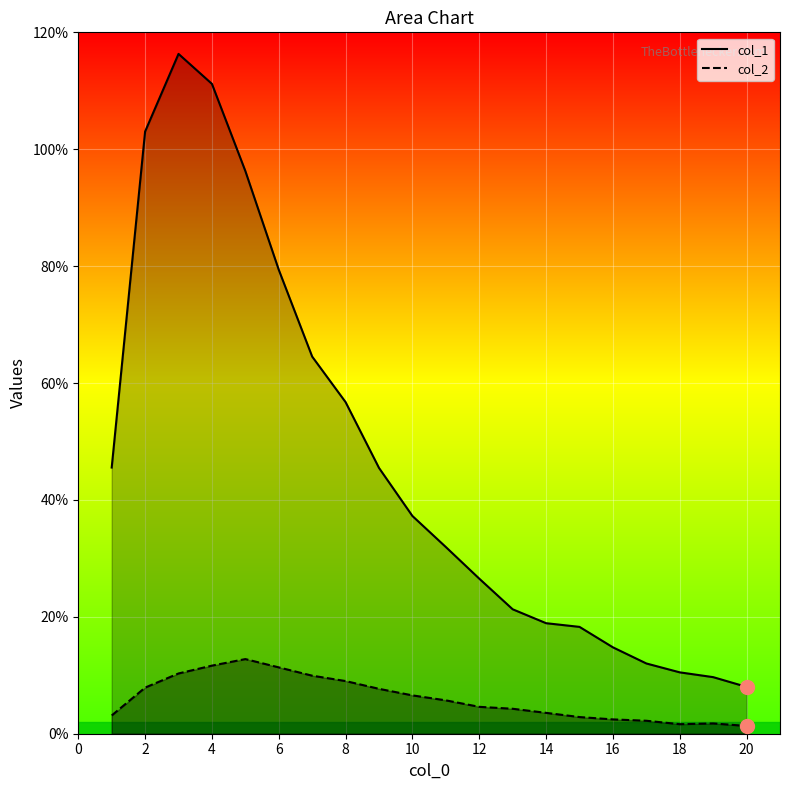

List the series in order of their overall mean, lowest first.

col_2, col_1